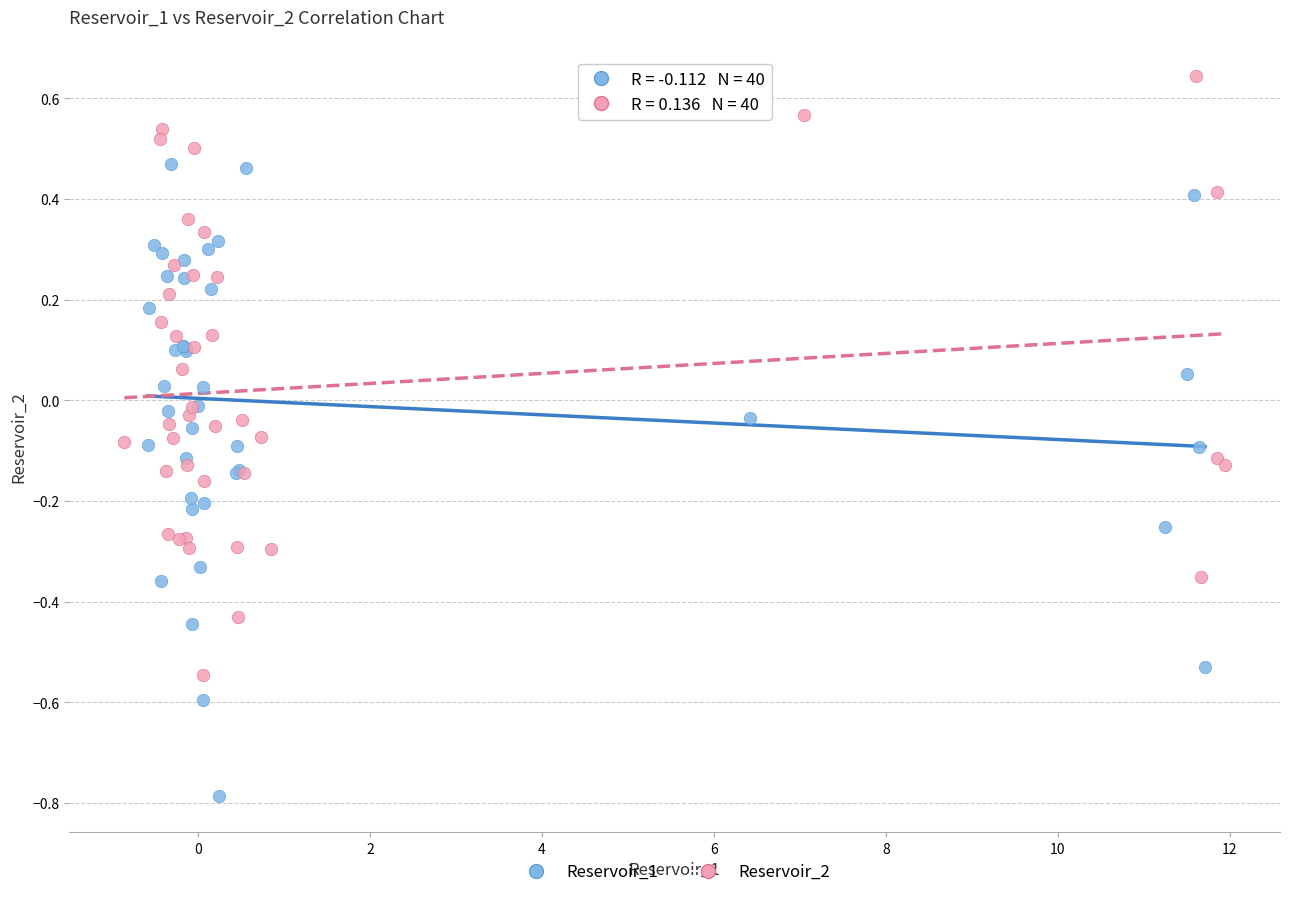

Which series contains the highest Y value?

Reservoir_2